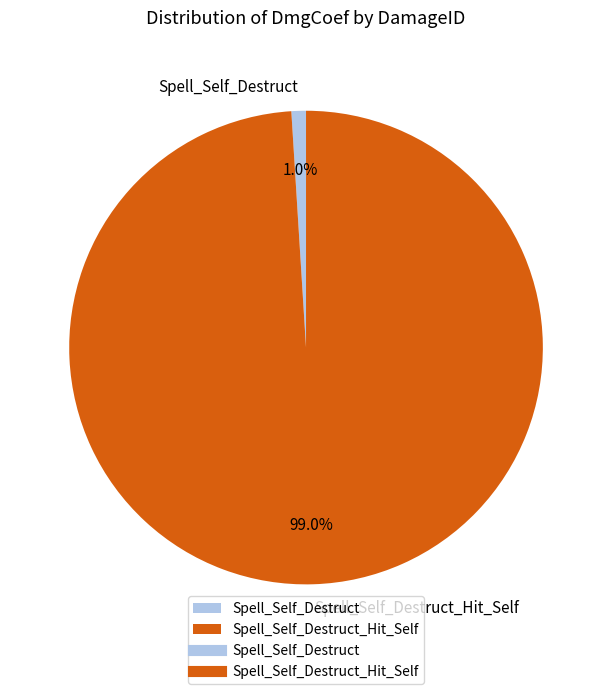

Which slice is the smallest?

Spell_Self_Destruct